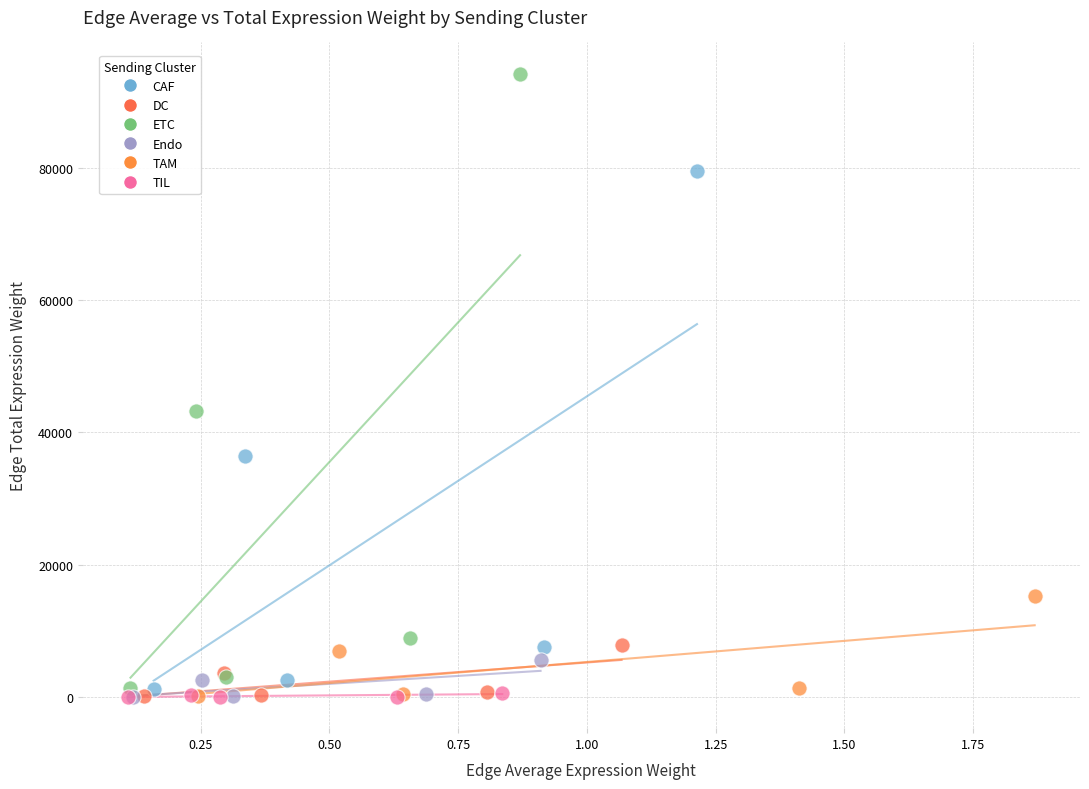

Which series has the widest spread of Y values?

ETC